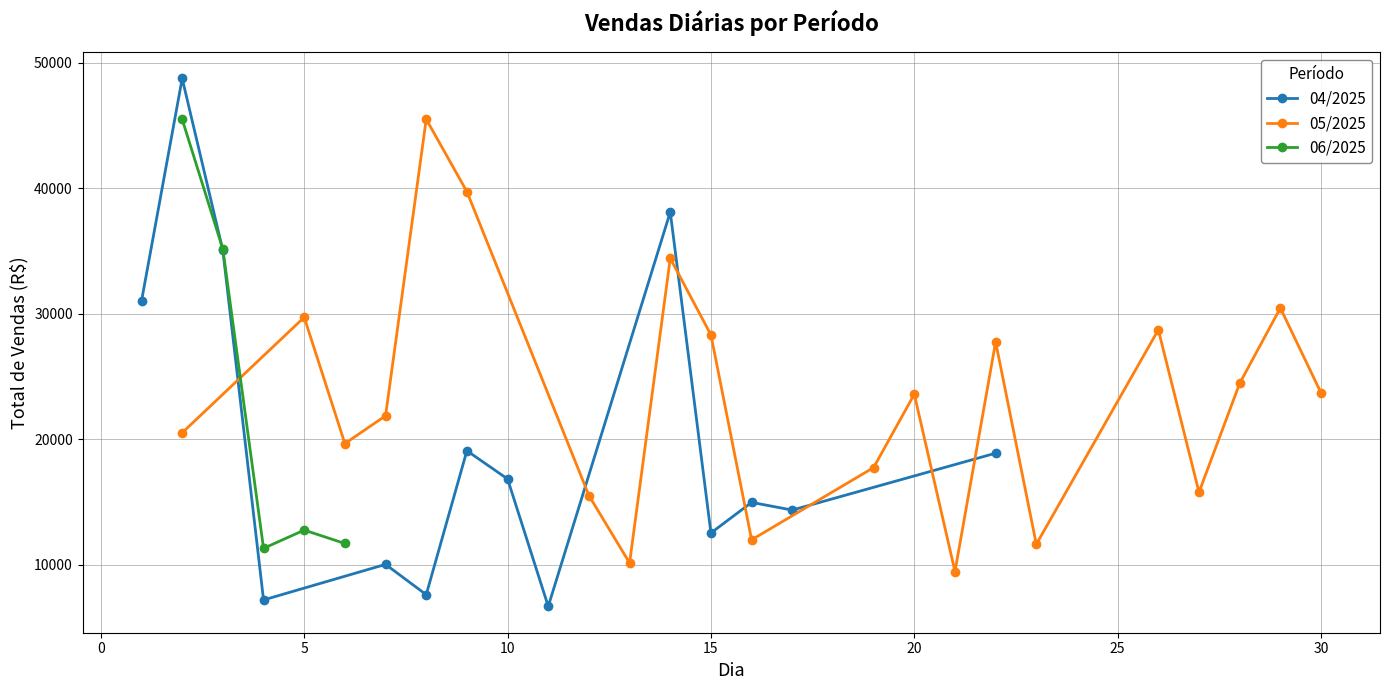

True or false: 04/2025 has more than 0 interior local peaks.

True